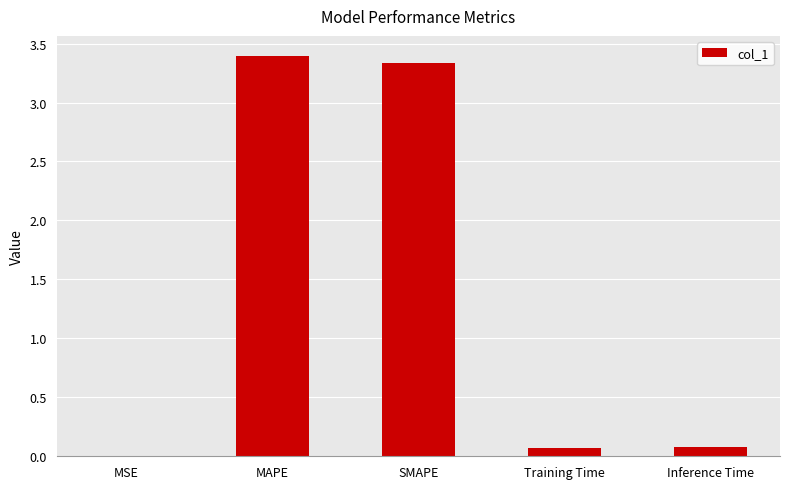

What is the change in value from SMAPE to Inference Time?

-3.3